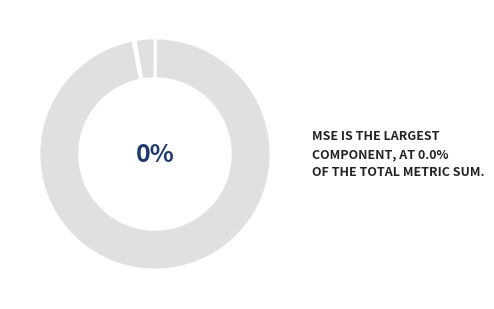

To the nearest percent, what is the combined percentage of MAPE and Inference Time?

100%